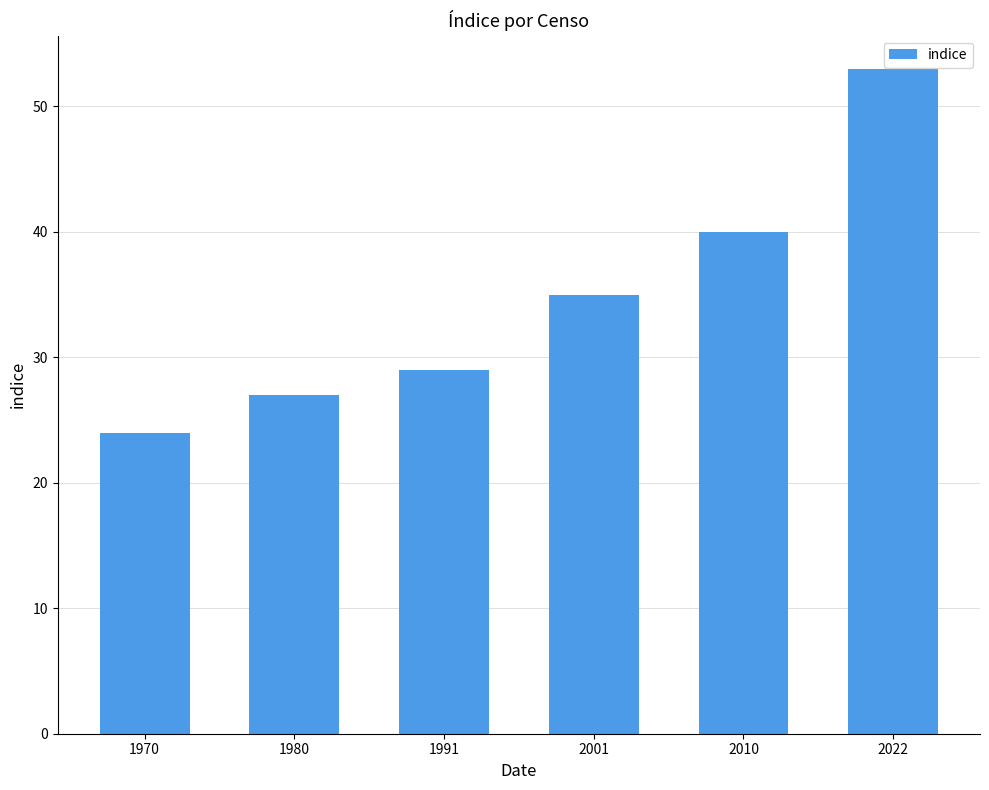

True or false: the data shows 16 at 2010.

False